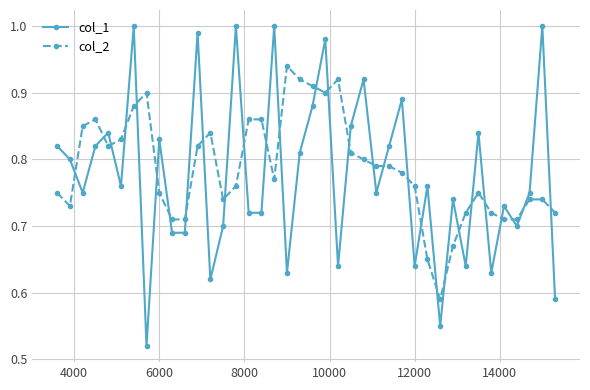

How many lines are shown in the chart?

2